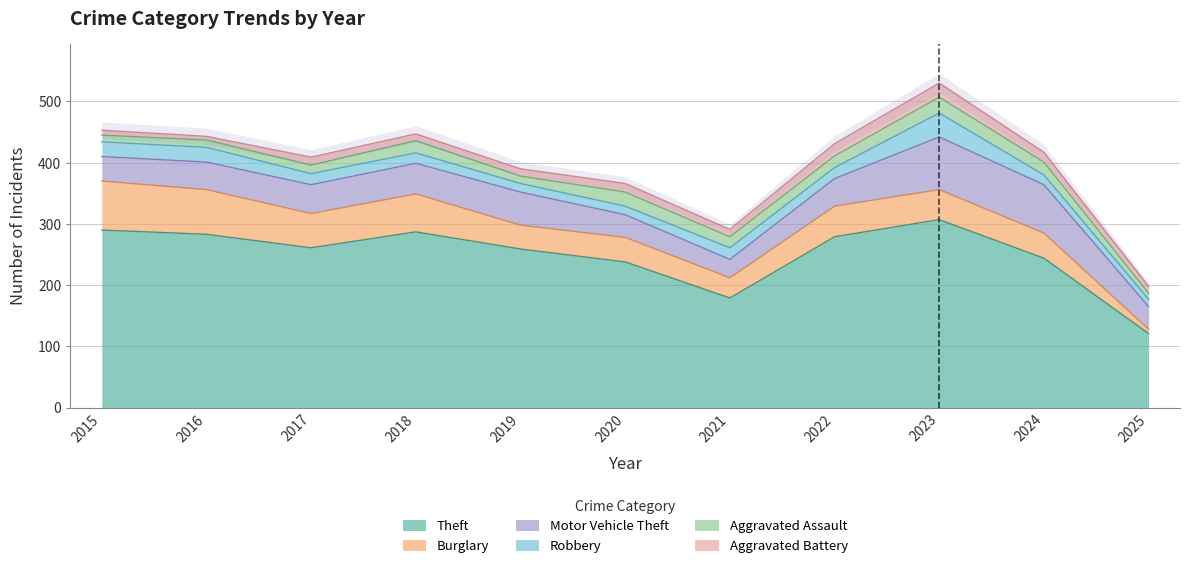

Which series has the largest total across all categories?

Theft